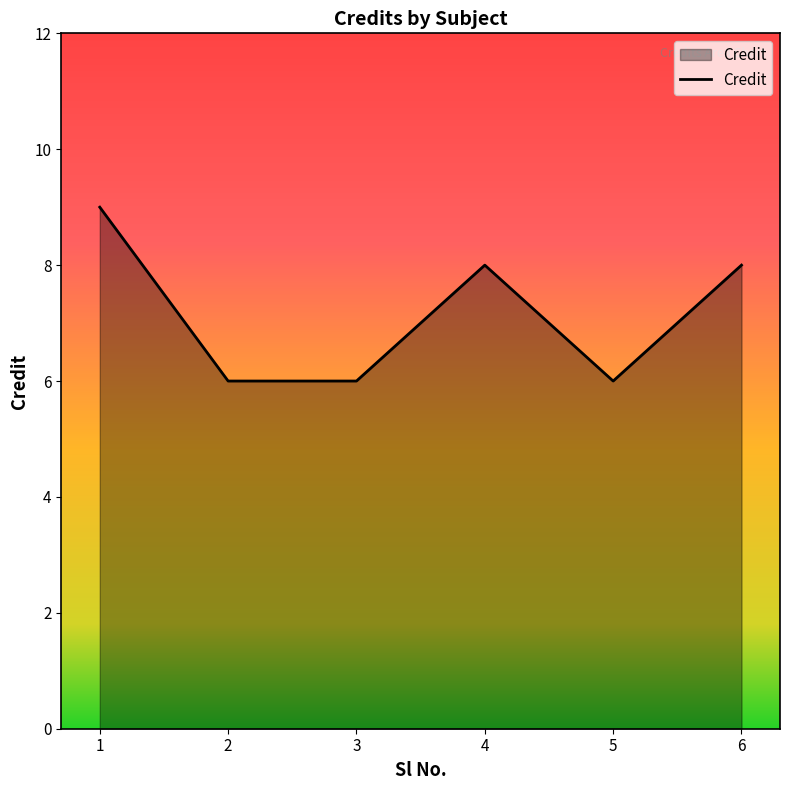

Does the chart have visible grid lines?

No